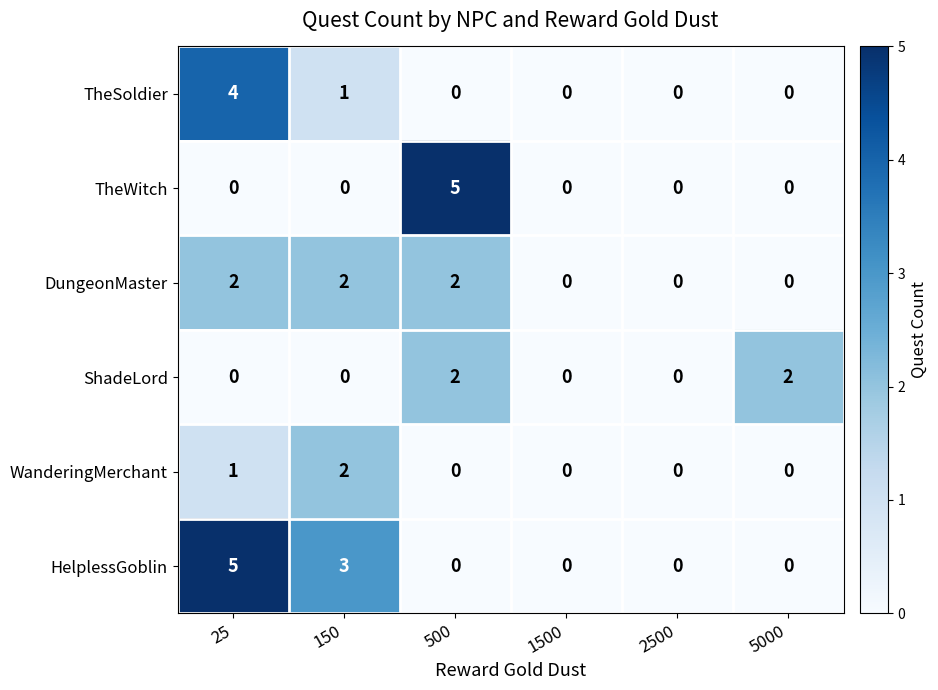

What is the total value across all series at 25?

12